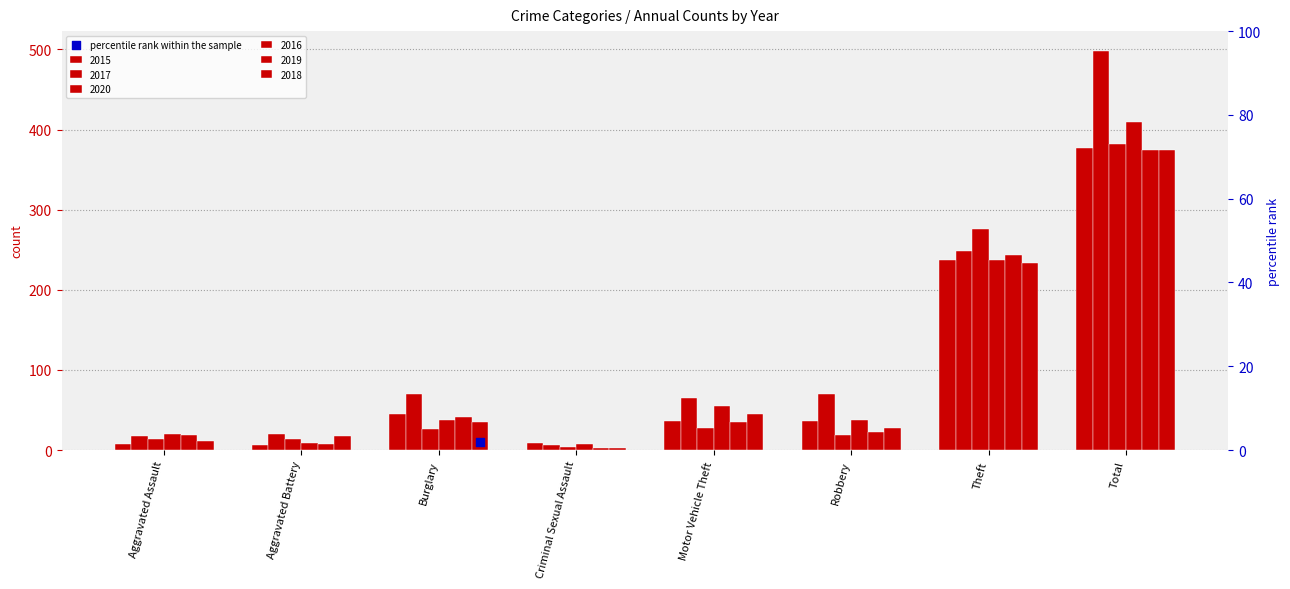

Which series contains the lowest Y value?

2019